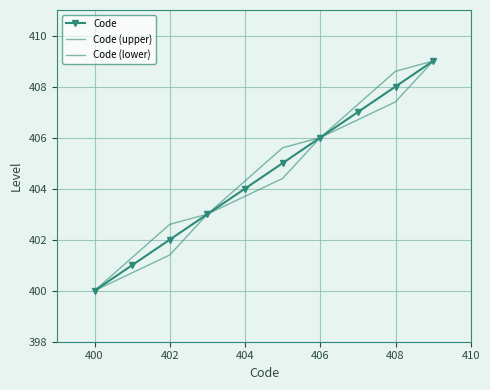

What is the difference between the second highest and minimum values in the Code (upper) series?

8.6